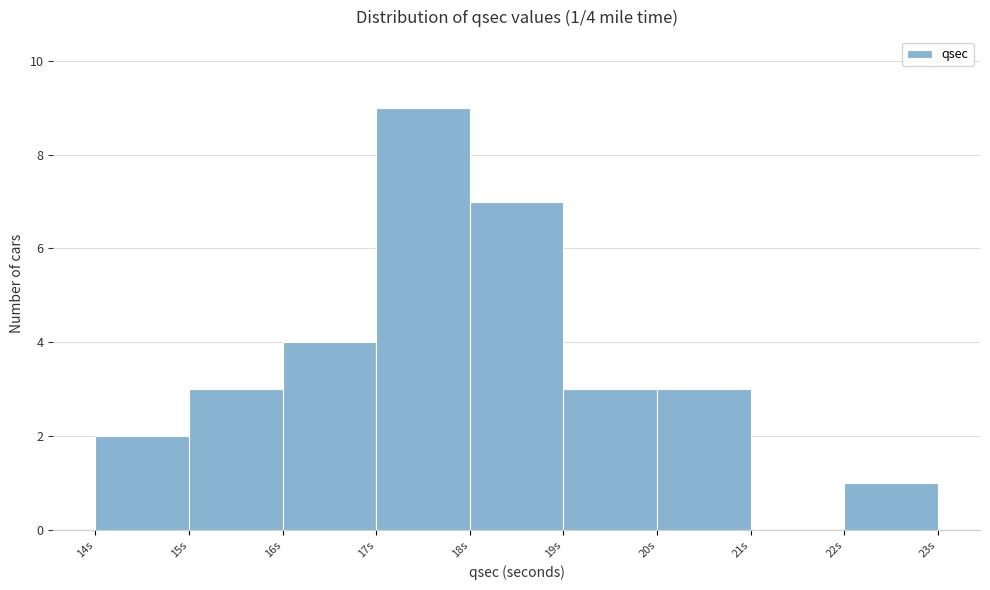

Over which range of the x-axis is the bar tallest?

17 to 18